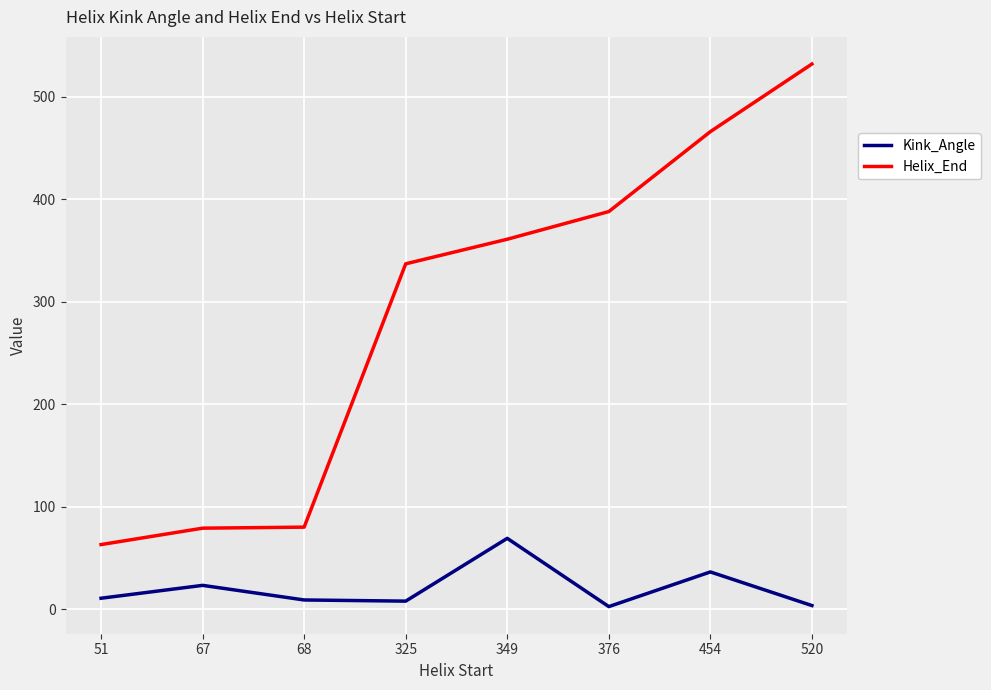

True or false: Kink_Angle and Helix_End cross at least once.

False